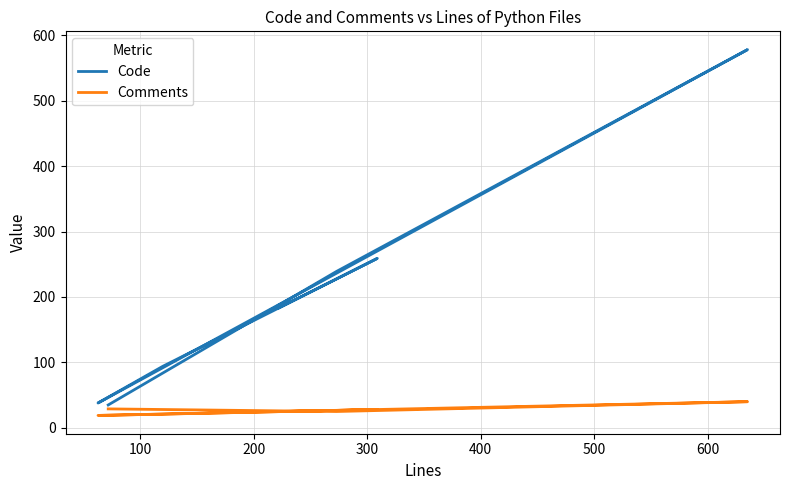

Reading left to right, extract all data points from this chart.

Code: 35	239	578	38	94	259	183
Comments: 29	25	40	19	21	28	25